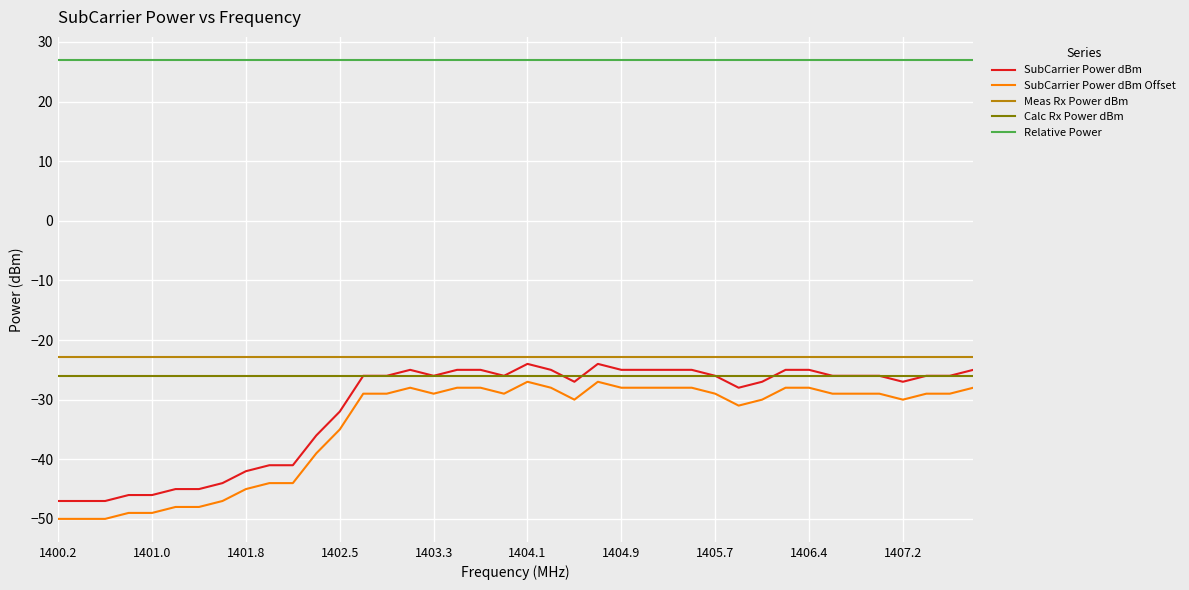

Reading left to right, transcribe all the data shown in this chart.

SubCarrier Power dBm: -47.0	-47.0	-47.0	-46.0	-46.0	-45.0	-45.0	-44.0	-42.0	-41.0	-41.0	-36.0	-32.0	-26.0	-26.0	-25.0	-26.0	-25.0	-25.0	-26.0	-24.0	-25.0	-27.0	-24.0	-25.0	-25.0	-25.0	-25.0	-26.0	-28.0	-27.0	-25.0	-25.0	-26.0	-26.0	-26.0	-27.0	-26.0	-26.0	-25.0
SubCarrier Power dBm Offset: -50.0	-50.0	-50.0	-49.0	-49.0	-48.0	-48.0	-47.0	-45.0	-44.0	-44.0	-39.0	-35.0	-29.0	-29.0	-28.0	-29.0	-28.0	-28.0	-29.0	-27.0	-28.0	-30.0	-27.0	-28.0	-28.0	-28.0	-28.0	-29.0	-31.0	-30.0	-28.0	-28.0	-29.0	-29.0	-29.0	-30.0	-29.0	-29.0	-28.0
Meas Rx Power dBm: -22.8	-22.8	-22.8	-22.8	-22.8	-22.8	-22.8	-22.8	-22.8	-22.8	-22.8	-22.8	-22.8	-22.8	-22.8	-22.8	-22.8	-22.8	-22.8	-22.8	-22.8	-22.8	-22.8	-22.8	-22.8	-22.8	-22.8	-22.8	-22.8	-22.8	-22.8	-22.8	-22.8	-22.8	-22.8	-22.8	-22.8	-22.8	-22.8	-22.8
Calc Rx Power dBm: -26.0	-26.0	-26.0	-26.0	-26.0	-26.0	-26.0	-26.0	-26.0	-26.0	-26.0	-26.0	-26.0	-26.0	-26.0	-26.0	-26.0	-26.0	-26.0	-26.0	-26.0	-26.0	-26.0	-26.0	-26.0	-26.0	-26.0	-26.0	-26.0	-26.0	-26.0	-26.0	-26.0	-26.0	-26.0	-26.0	-26.0	-26.0	-26.0	-26.0
Relative Power: 27.0	27.0	27.0	27.0	27.0	27.0	27.0	27.0	27.0	27.0	27.0	27.0	27.0	27.0	27.0	27.0	27.0	27.0	27.0	27.0	27.0	27.0	27.0	27.0	27.0	27.0	27.0	27.0	27.0	27.0	27.0	27.0	27.0	27.0	27.0	27.0	27.0	27.0	27.0	27.0